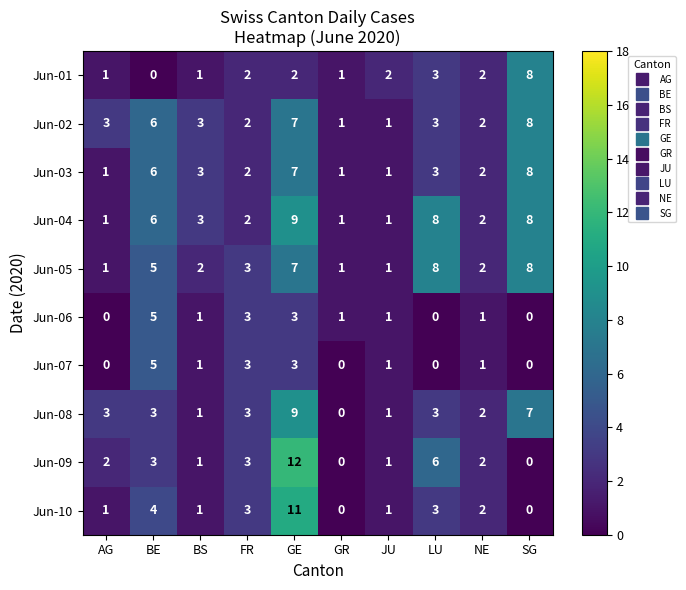

What is the total value across all series at GR?

6